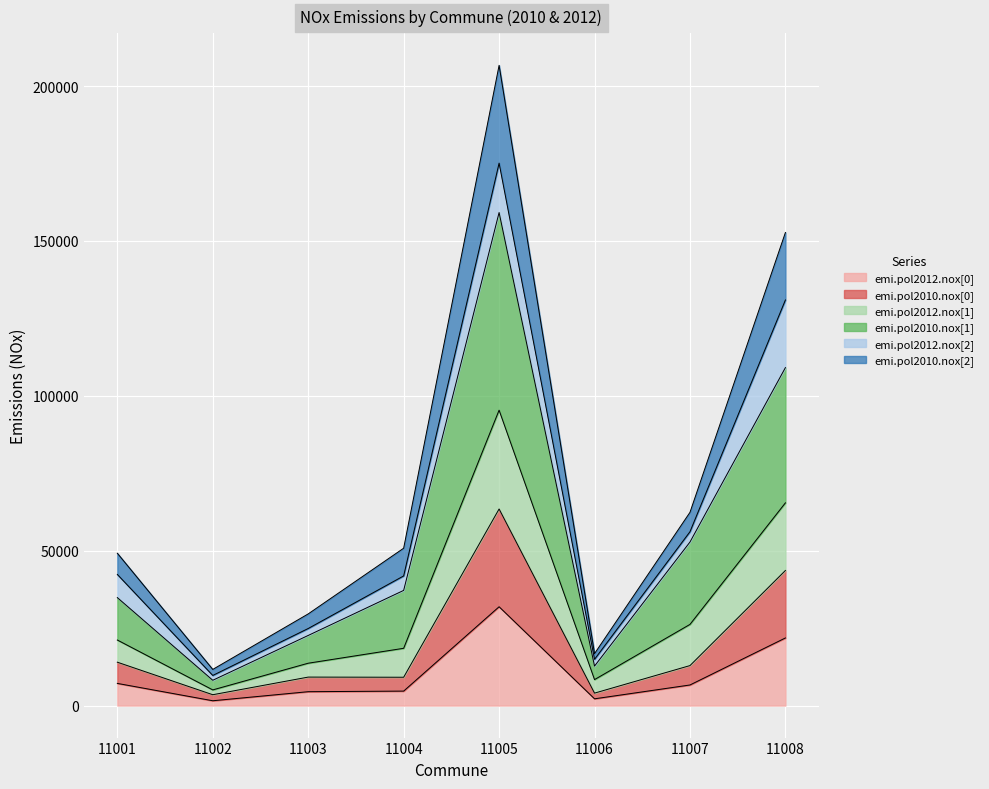

What is the spread (max minus min) of values at 11003?

25111.3